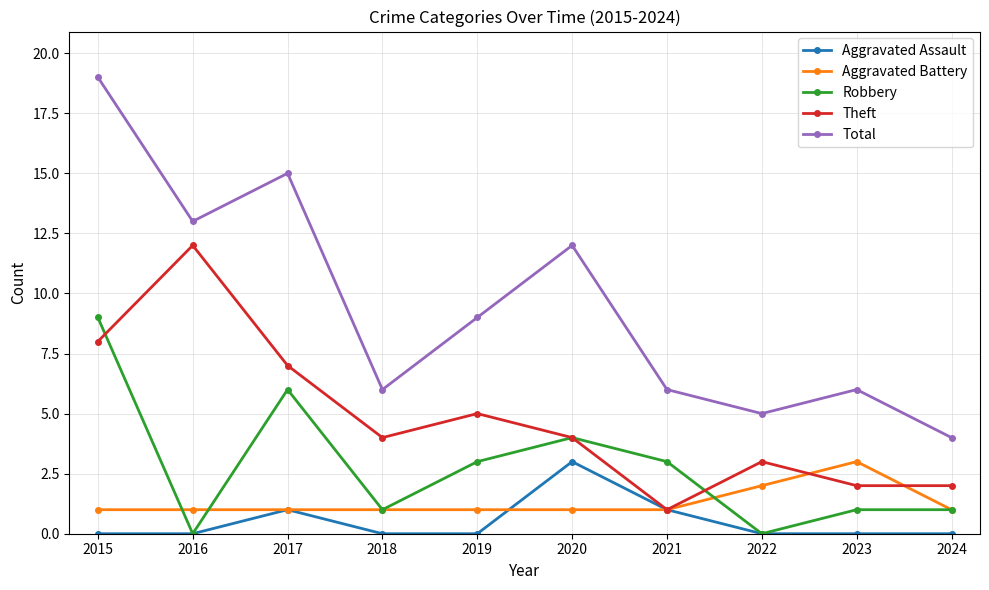

What are all the series names shown in the legend?

Aggravated Assault, Aggravated Battery, Robbery, Theft, Total